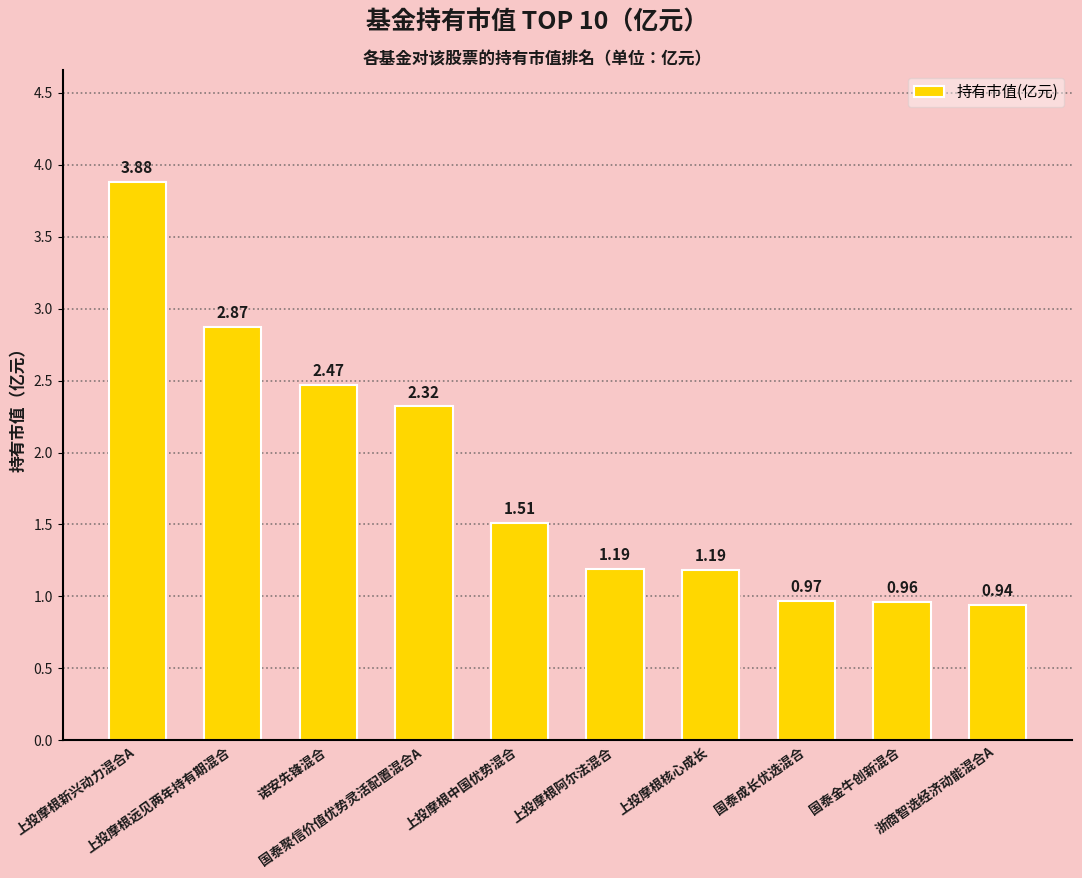

What is the average value?

1.8